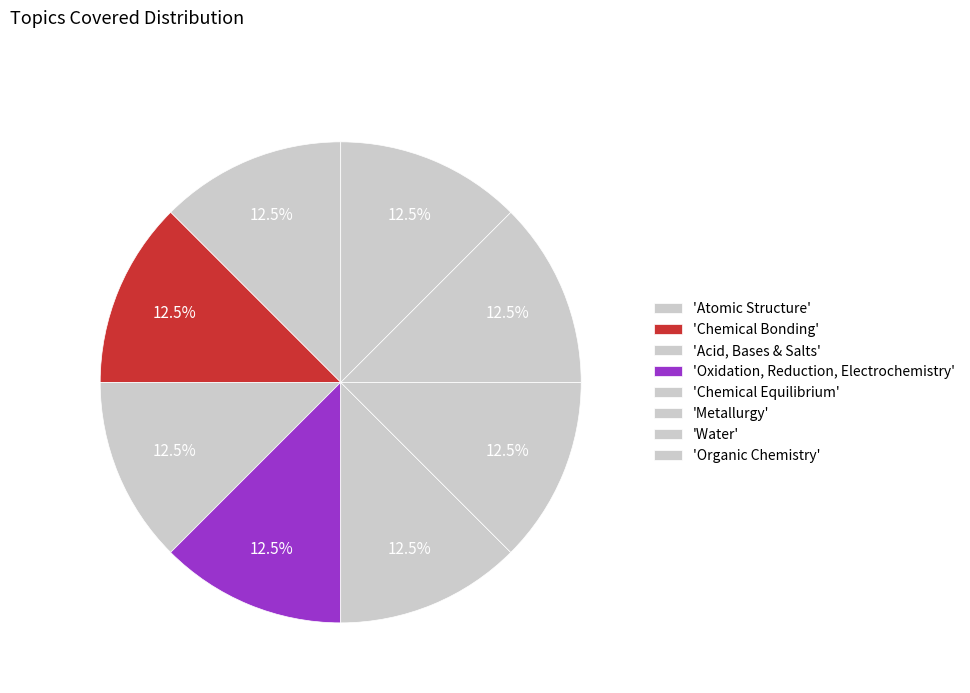

Is there a majority slice in this chart?

No